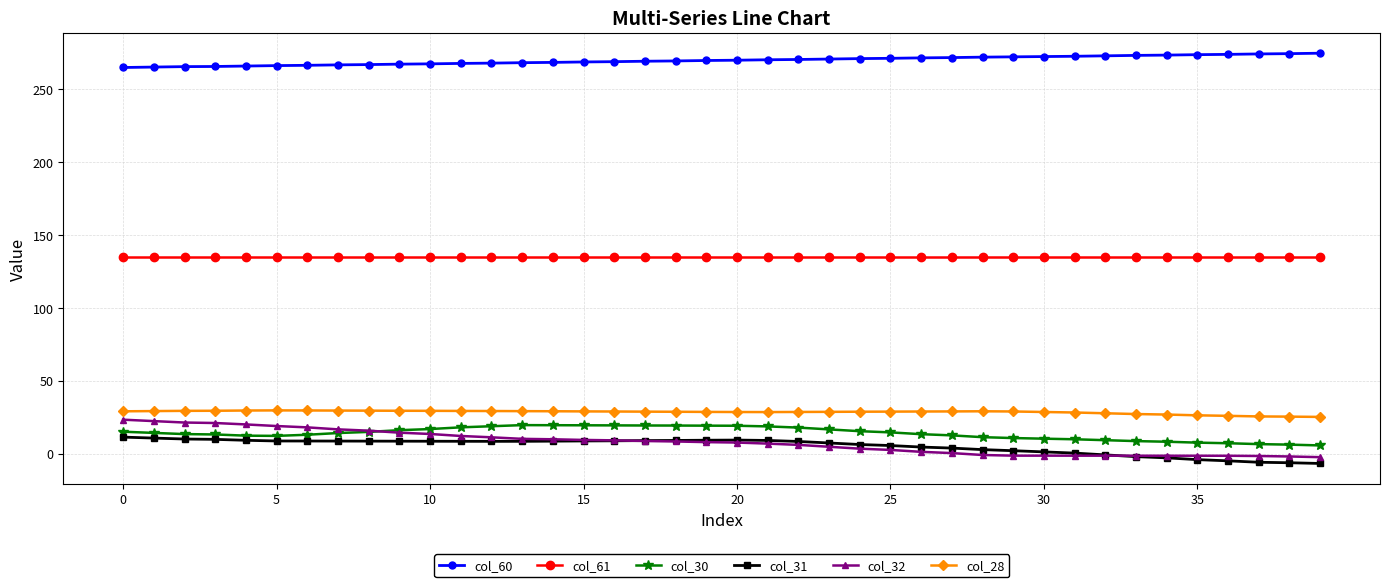

True or false: col_28 and col_61 intersect in this chart.

False